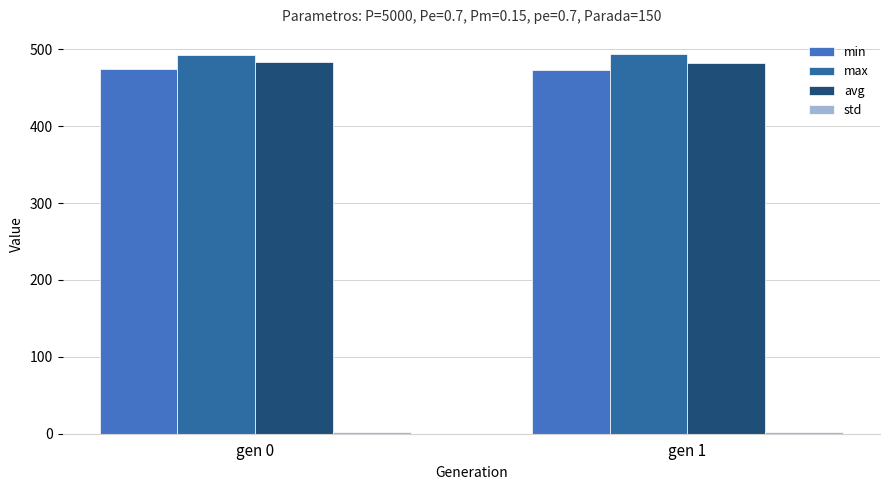

List the series in order of their peak value, highest first.

max, avg, min, std